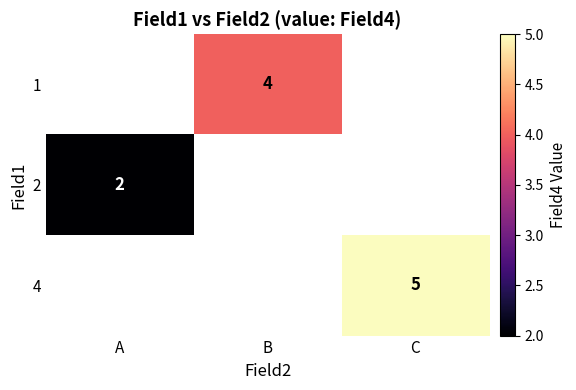

Which has a higher value, A or B?

B